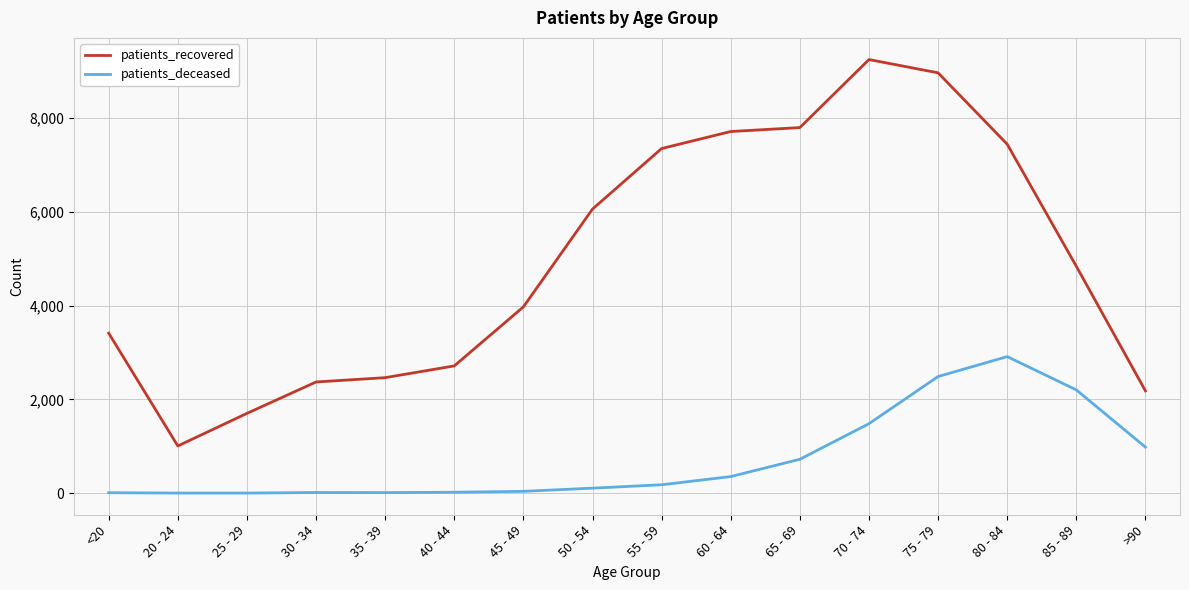

What is the sum of the patients_recovered values at 75 - 79 and 70 - 74?

18219